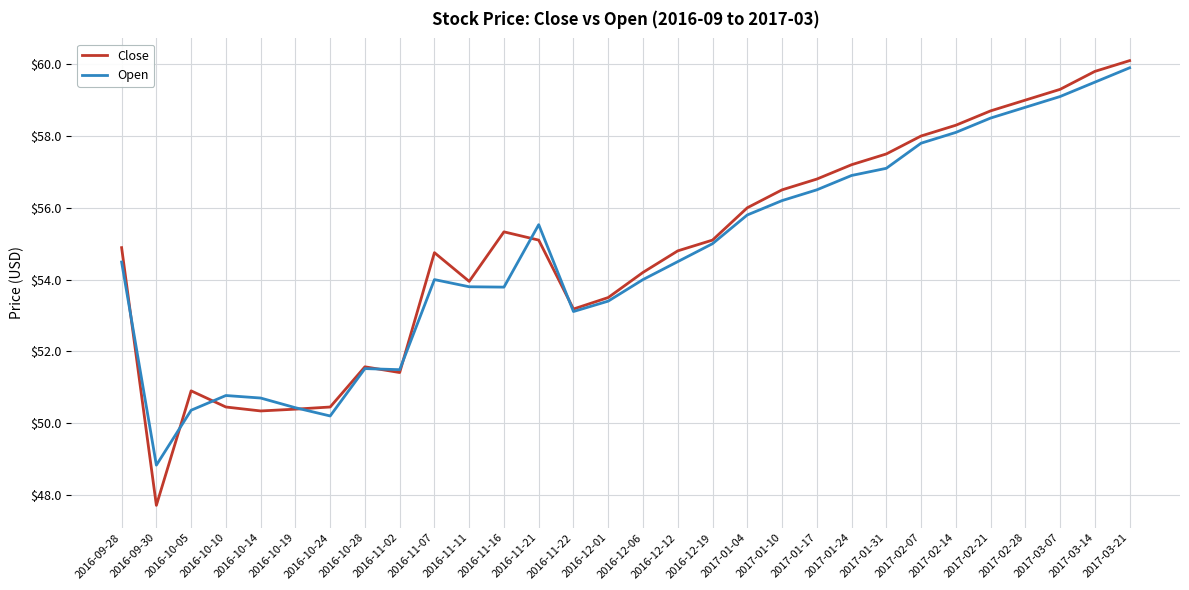

Count the number of categories in the chart.

30